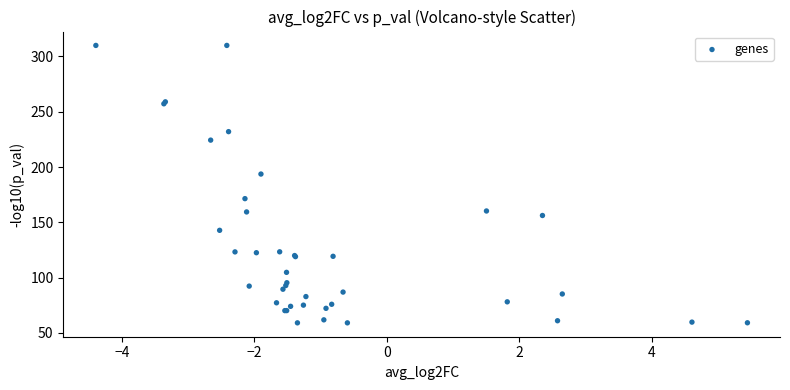

What Y value in the scatter plot is closest to 184?

193.7